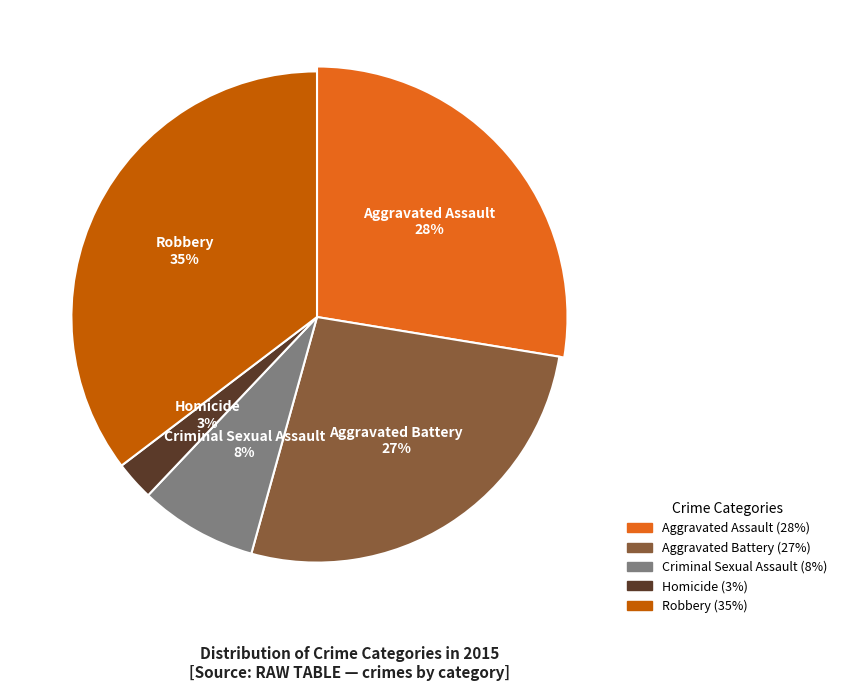

What portion of the pie excludes Criminal Sexual Assault?

92.2%